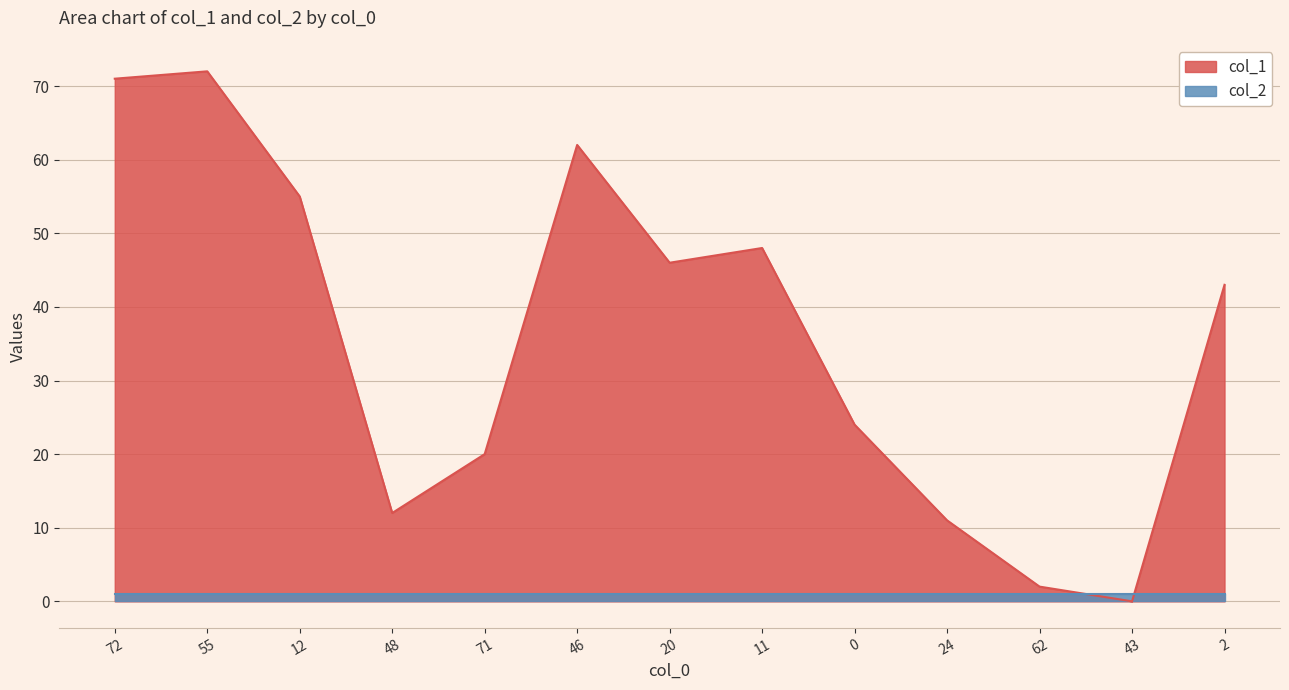

How many distinct data groups are displayed?

2